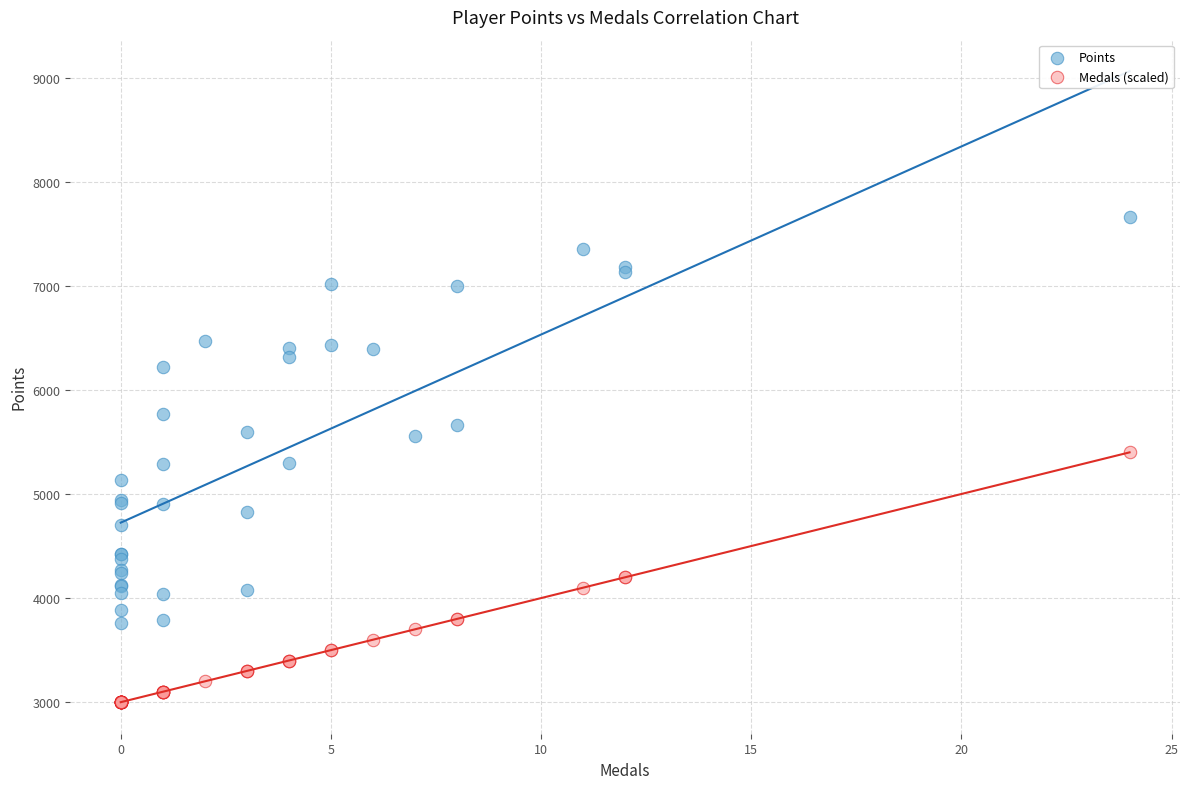

Which series reaches the minimum Y coordinate?

Medals (scaled)